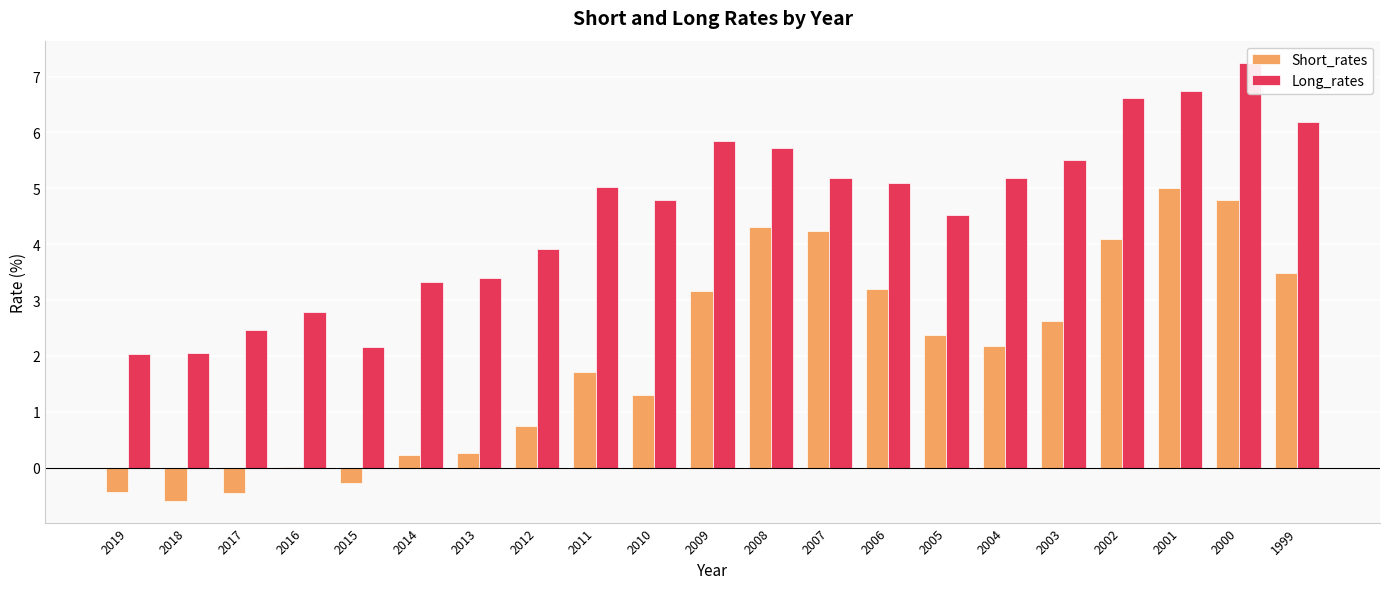

Rank the series by their maximum value, from highest to lowest.

Long_rates, Short_rates